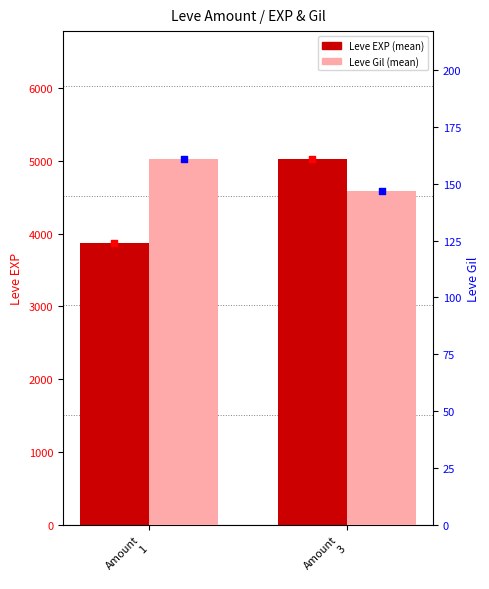

At which category is the sum across all series the highest?

Amount
3